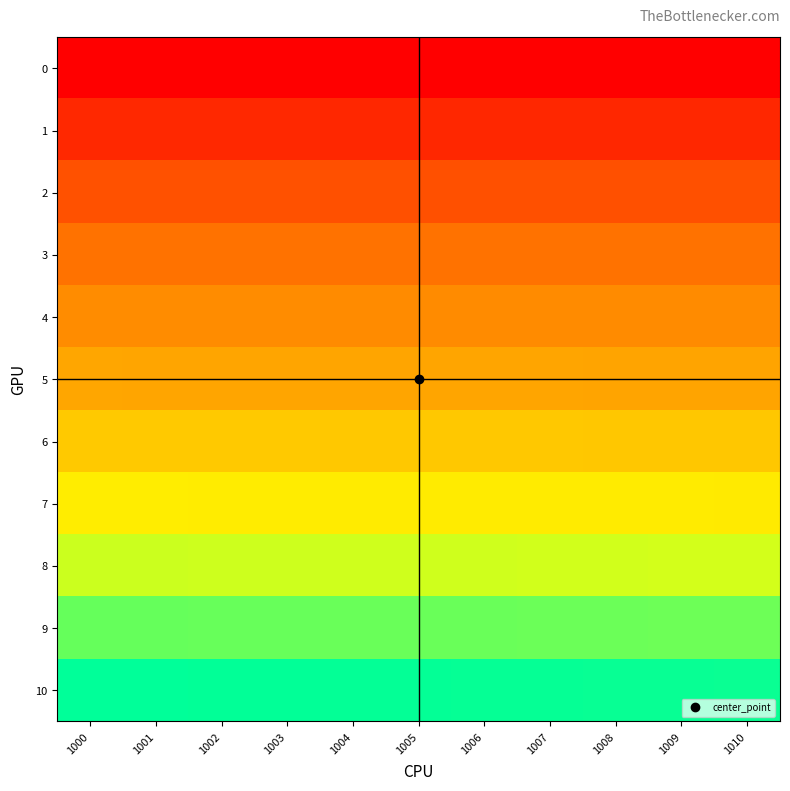

Which series has the largest total across all categories?

10